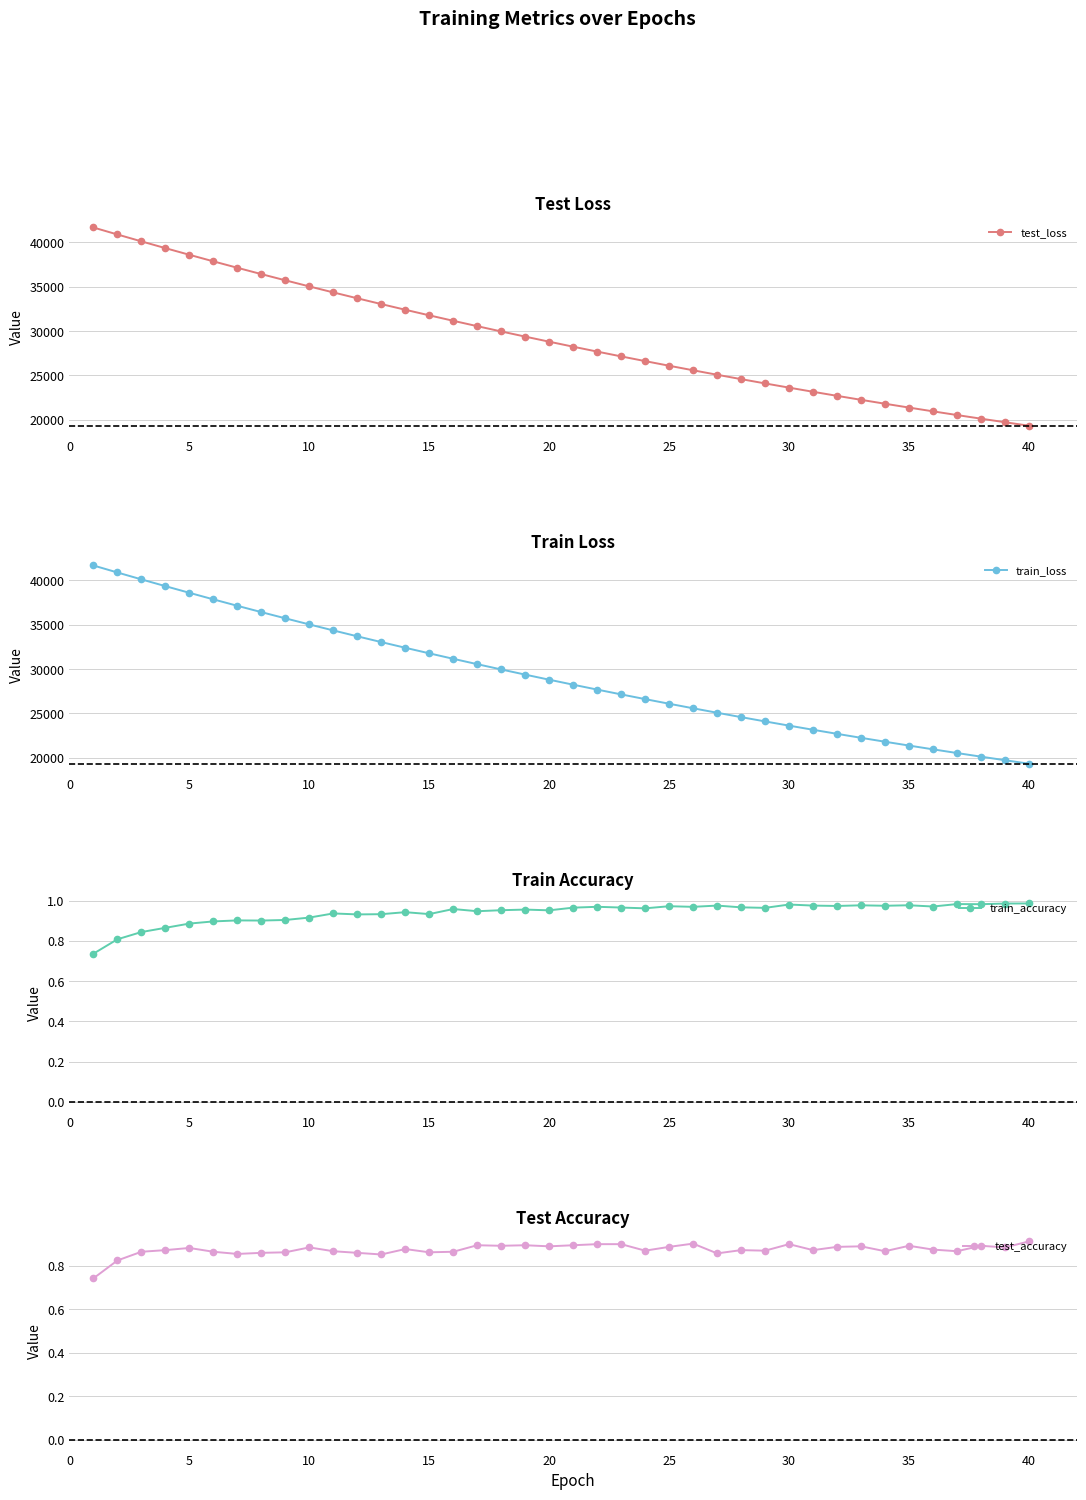

True or false: train_accuracy and test_loss cross at least once.

False